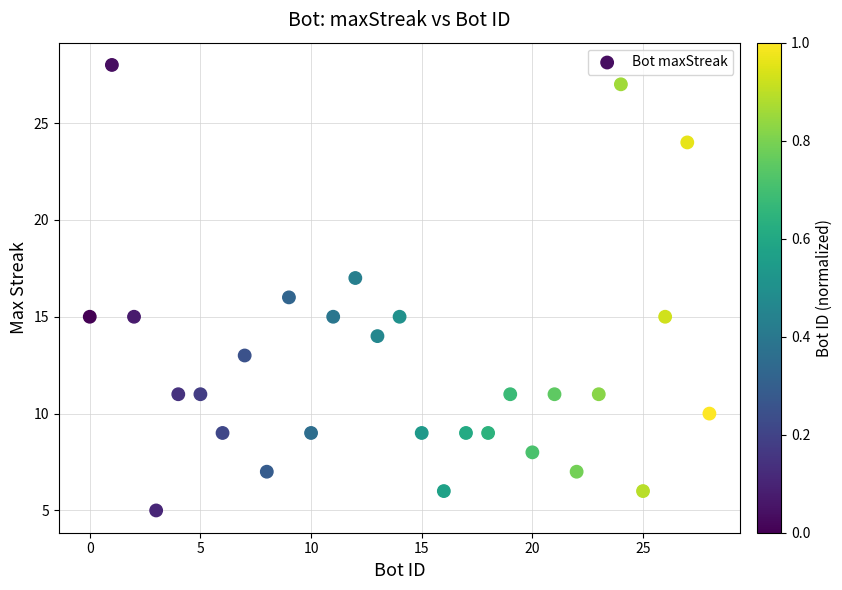

What is the range of Y values (max minus min)?

23